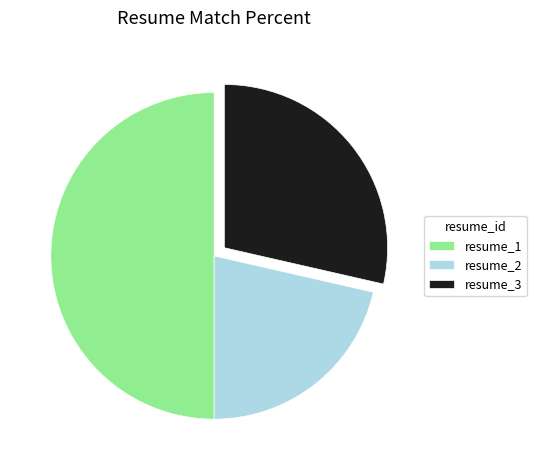

What is the smallest slice in the pie chart?

resume_2